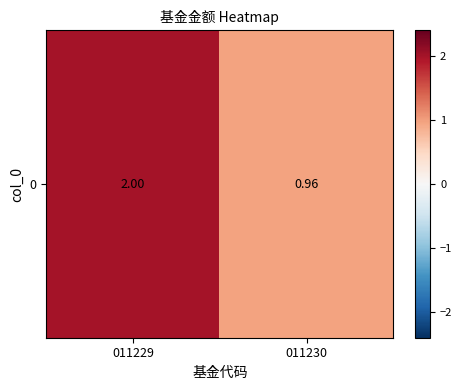

How many distinct data groups are displayed?

1